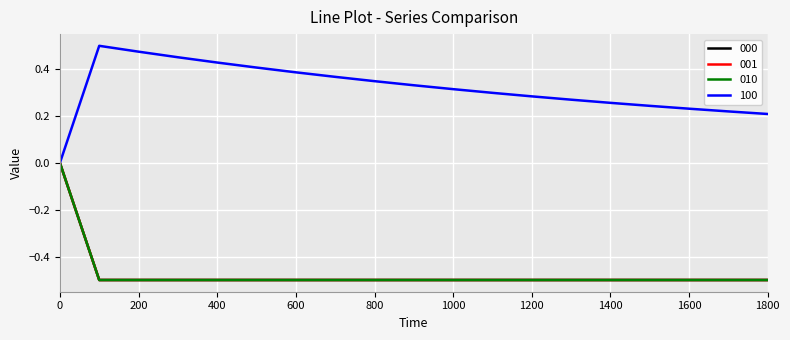

Is this an area chart (filled region under the line)?

No